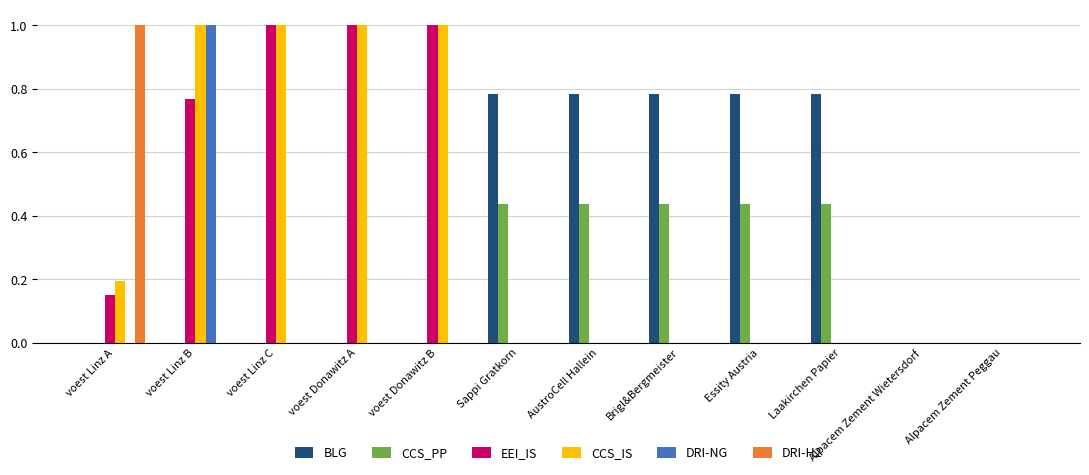

At which category is the sum across all series the highest?

voest Linz B